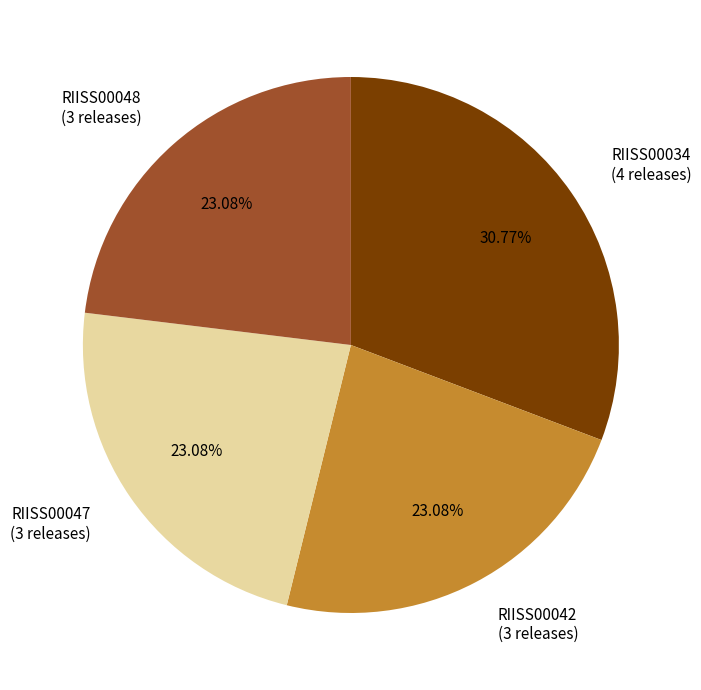

Count the number of slices in the pie.

4